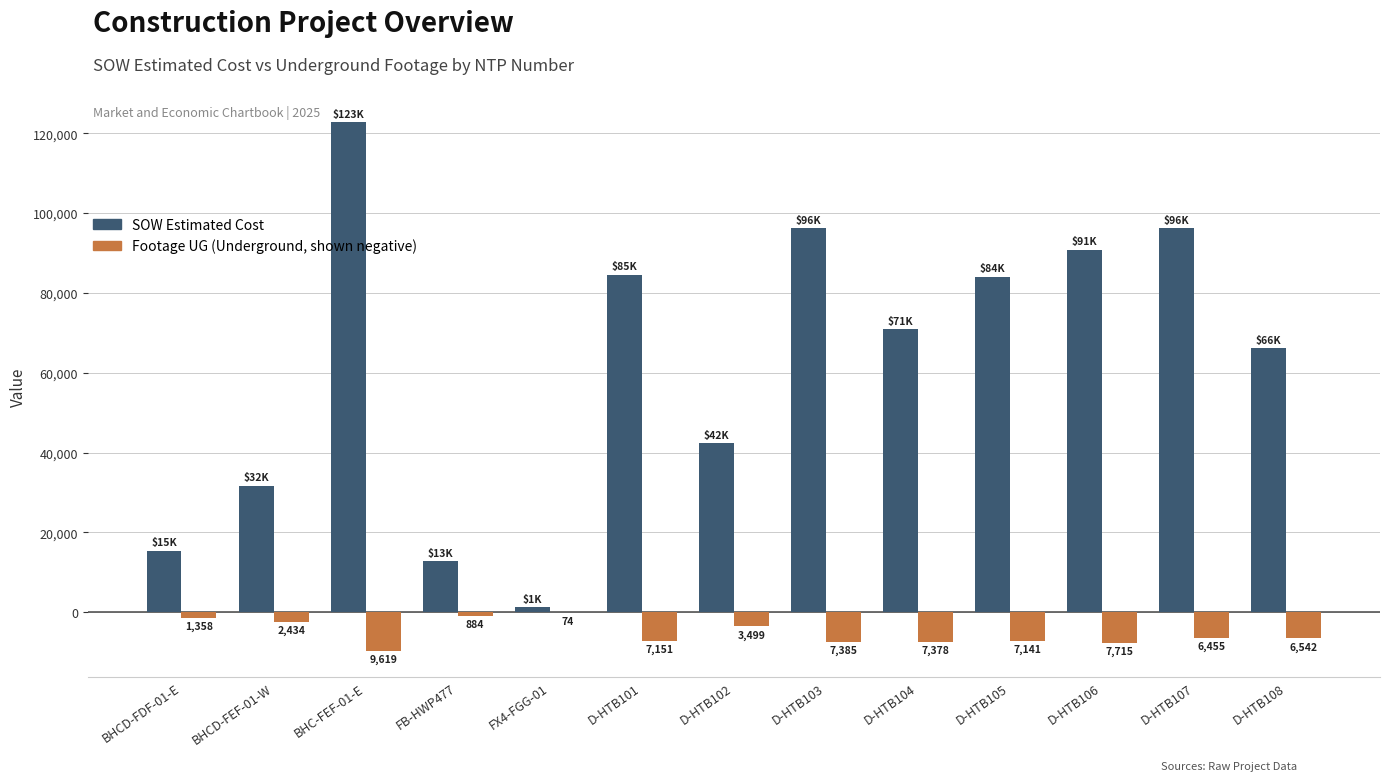

What is the difference between the highest and lowest values at BHC-FEF-01-E?

132335.0